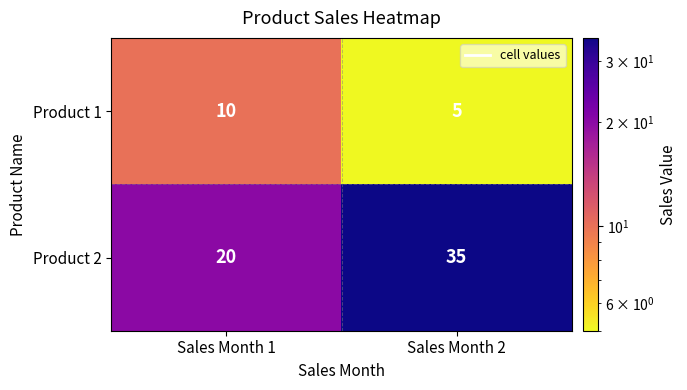

What is the minimum value shown in the chart?

5